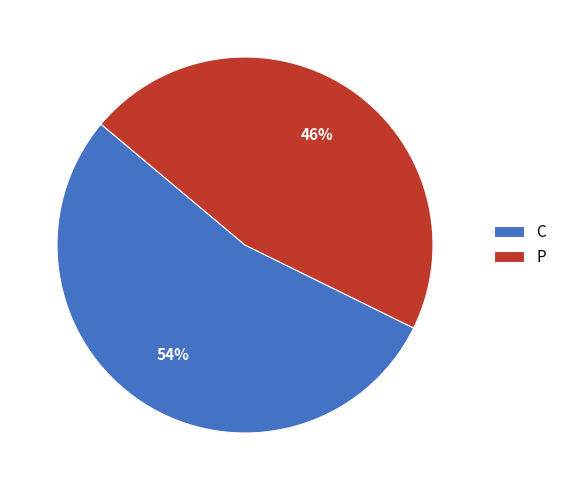

What percentage is the C slice, to the nearest percent?

54%